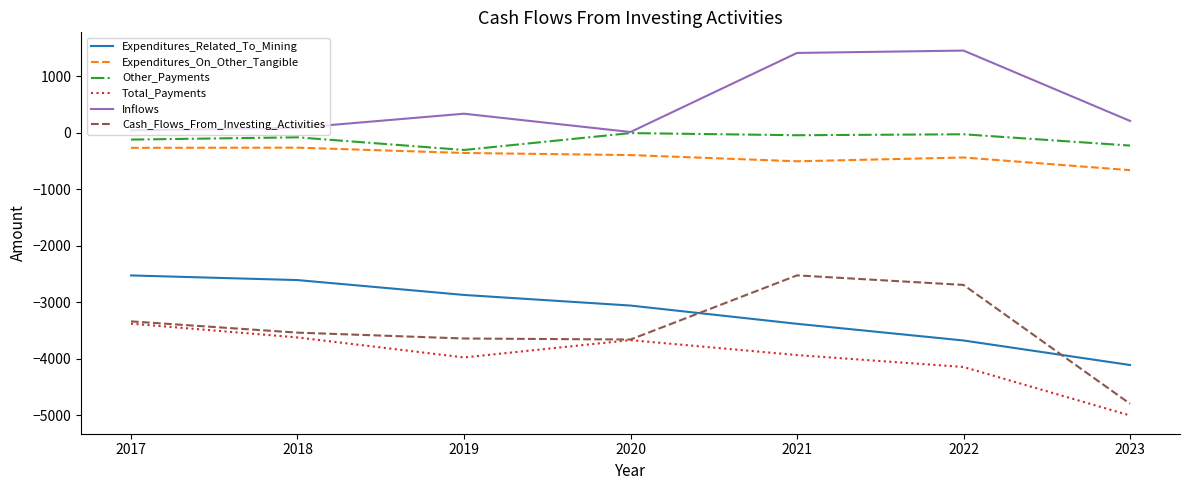

At which category is the sum across all series the highest?

2021